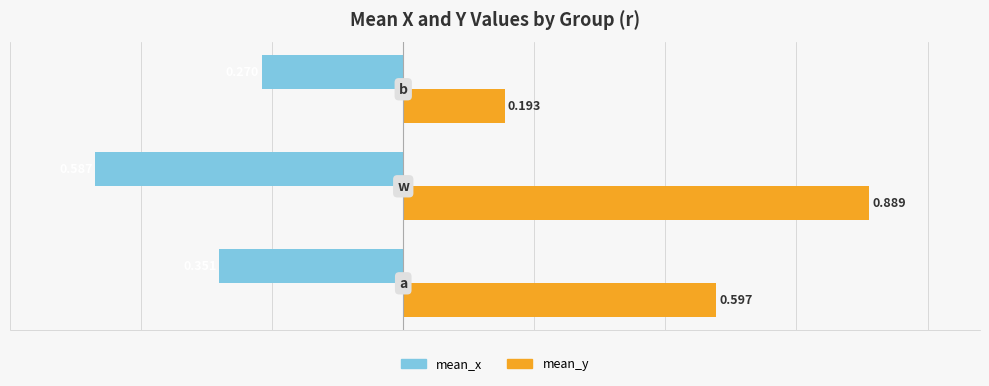

Which series has the largest range (max minus min)?

mean_y